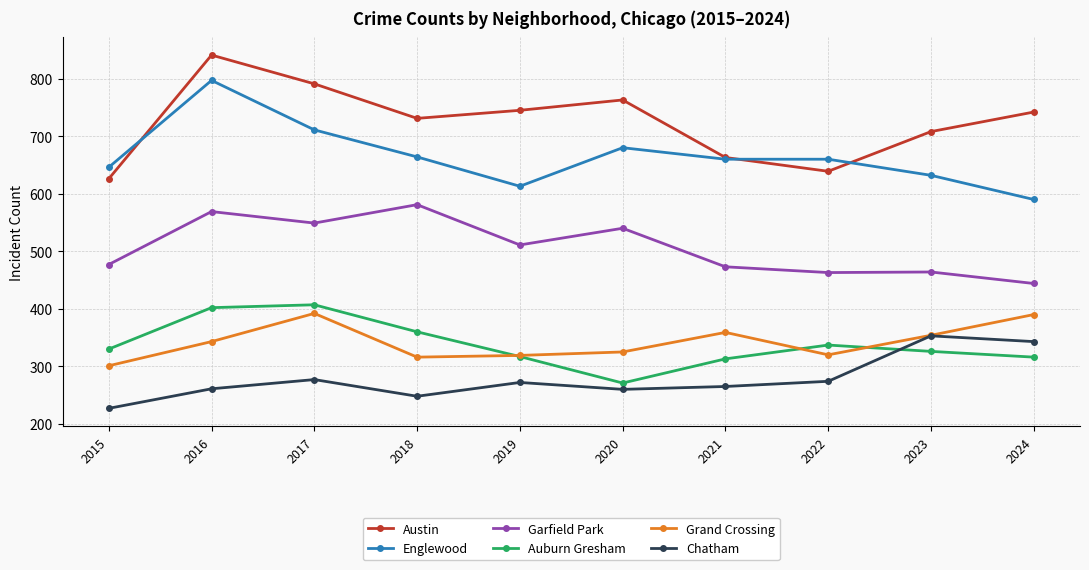

What is the sum of all Englewood values?

6653